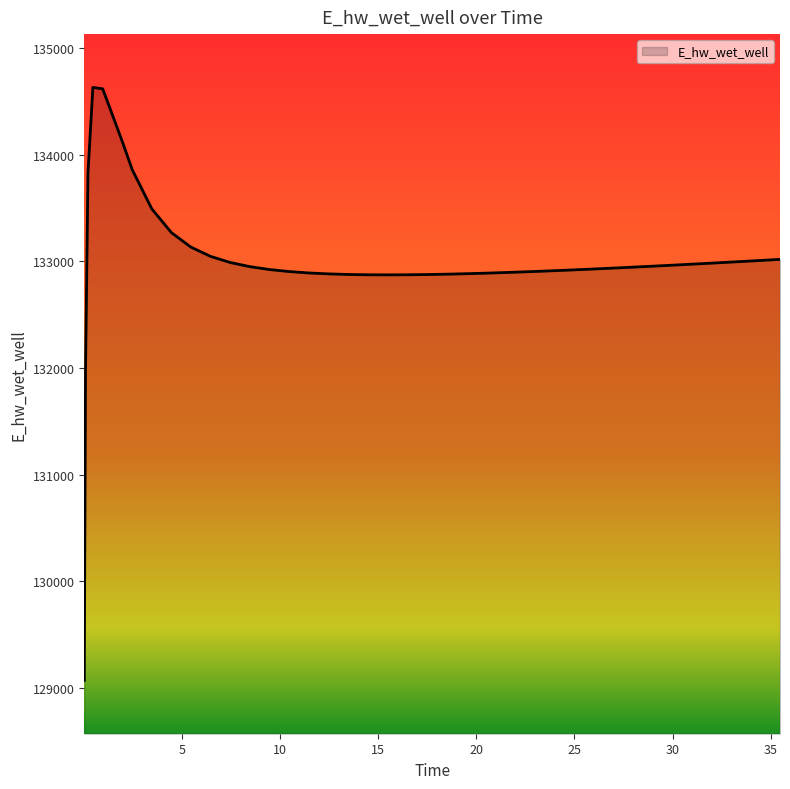

What is the difference between the maximum and minimum values?

5559.1